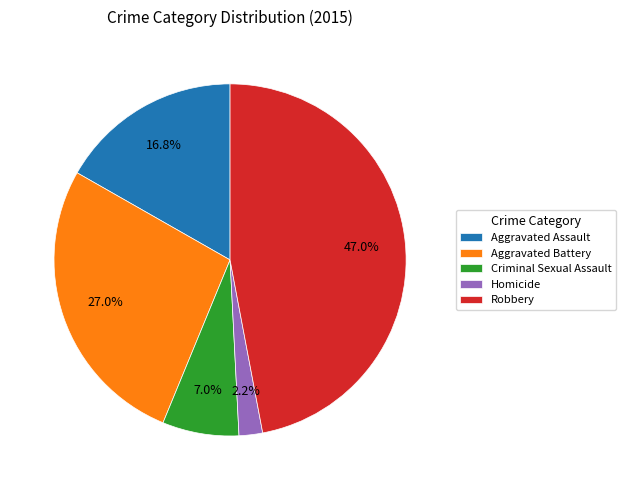

What portion of the pie excludes Homicide?

97.8%